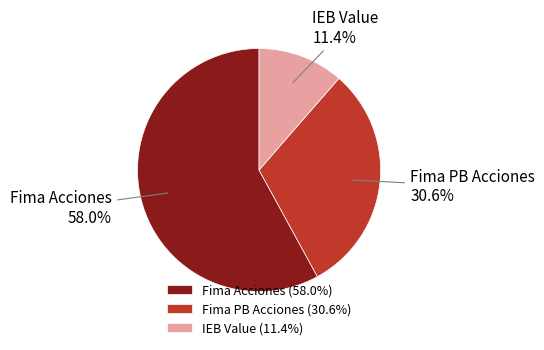

Is it true that Fima Acciones is 58% of the pie?

True